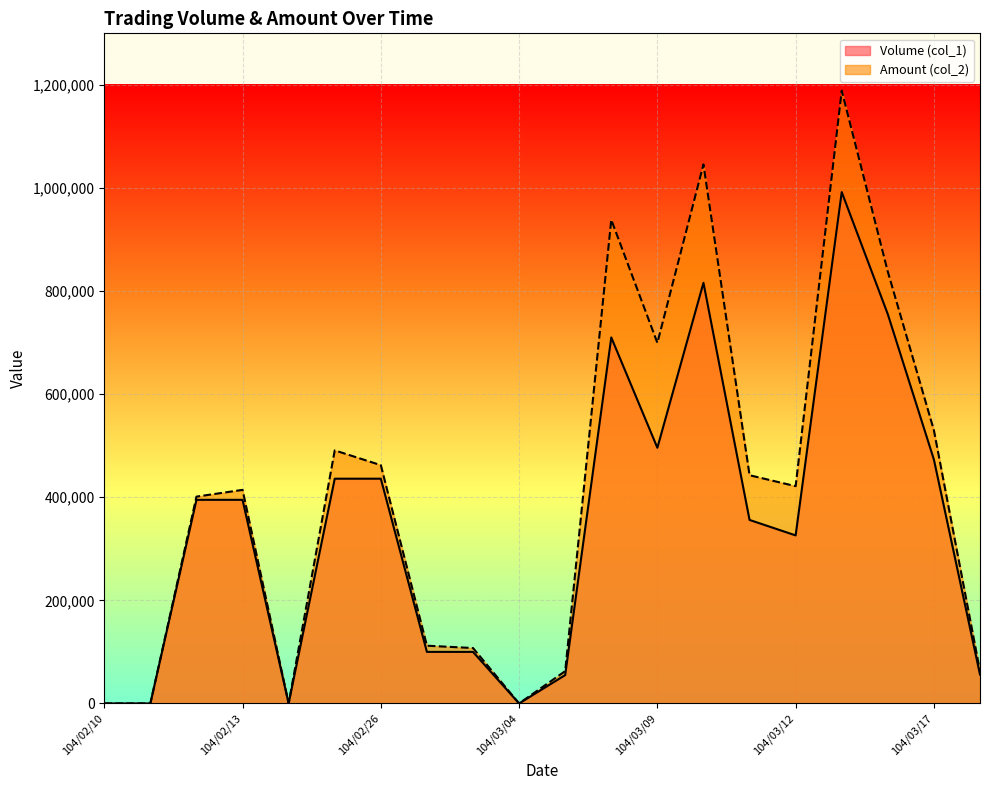

Reading left to right, extract all data points from this chart.

Volume (col_1): 104/02/10=0	104/02/11=0	104/02/12=395000	104/02/13=395000	104/02/24=0	104/02/25=436000	104/02/26=436000	104/03/02=100000	104/03/03=100000	104/03/04=0	104/03/05=55000	104/03/06=710000	104/03/09=496000	104/03/10=816000	104/03/11=356000	104/03/12=326000	104/03/13=992000	104/03/16=755000	104/03/17=473000	104/03/18=56000
Amount (col_2): 104/02/10=0	104/02/11=0	104/02/12=401200	104/02/13=414300	104/02/24=0	104/02/25=490940	104/02/26=462260	104/03/02=112000	104/03/03=107500	104/03/04=0	104/03/05=62700	104/03/06=938300	104/03/09=699560	104/03/10=1045720	104/03/11=442730	104/03/12=421490	104/03/13=1188740	104/03/16=837500	104/03/17=529760	104/03/18=62460